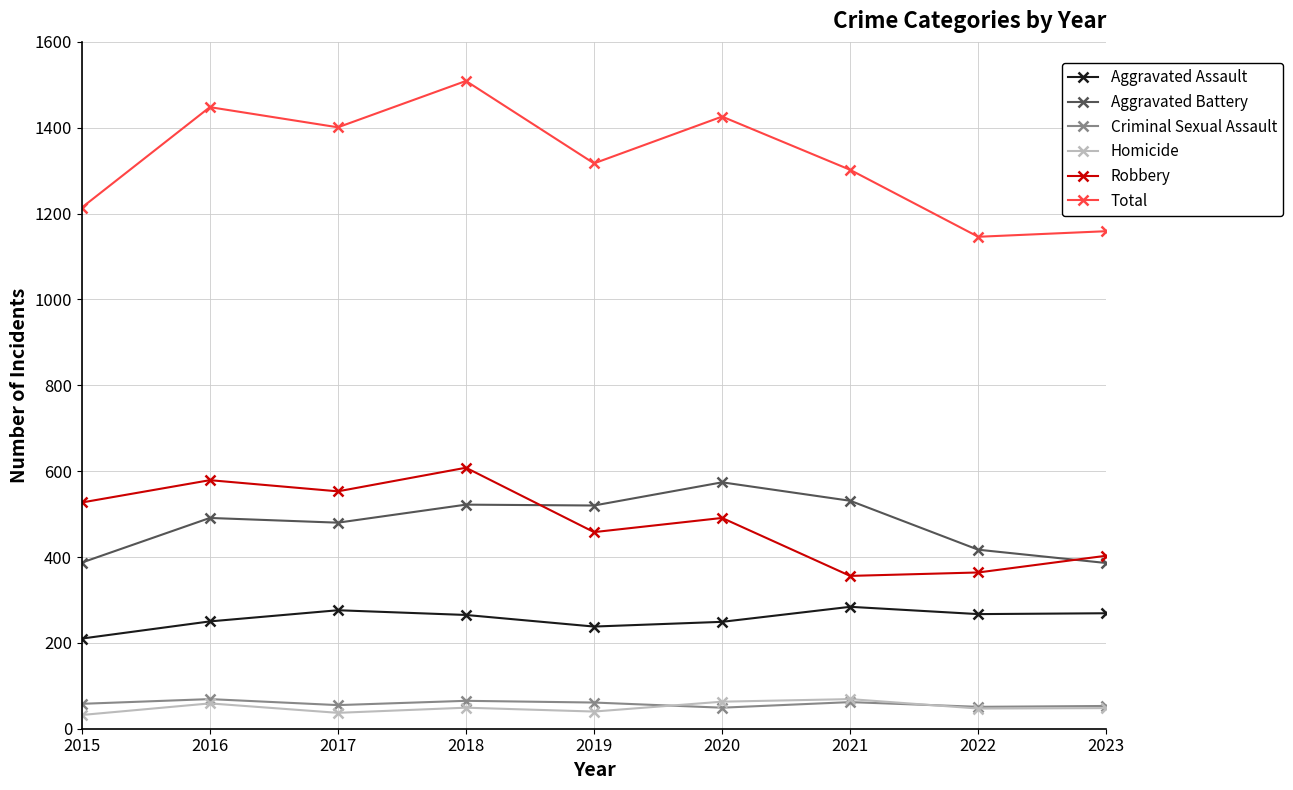

At 2015, list the series in order from largest to smallest.

Total, Robbery, Aggravated Battery, Aggravated Assault, Criminal Sexual Assault, Homicide